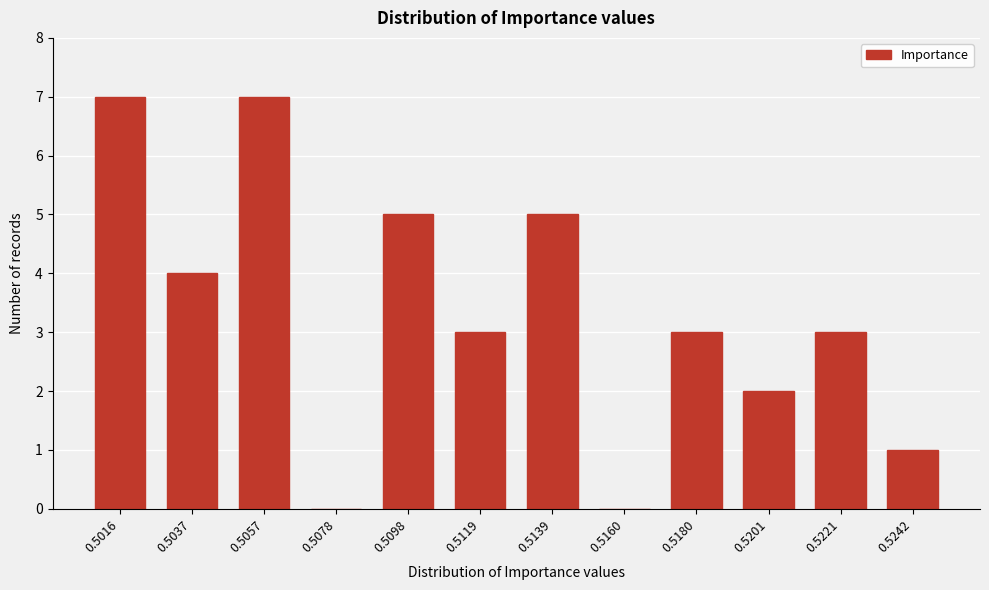

Reading right to left, transcribe all the data shown in this chart.

0.5242=1	0.5221=3	0.5201=2	0.5180=3	0.5160=0	0.5139=5	0.5119=3	0.5098=5	0.5078=0	0.5057=7	0.5037=4	0.5016=7